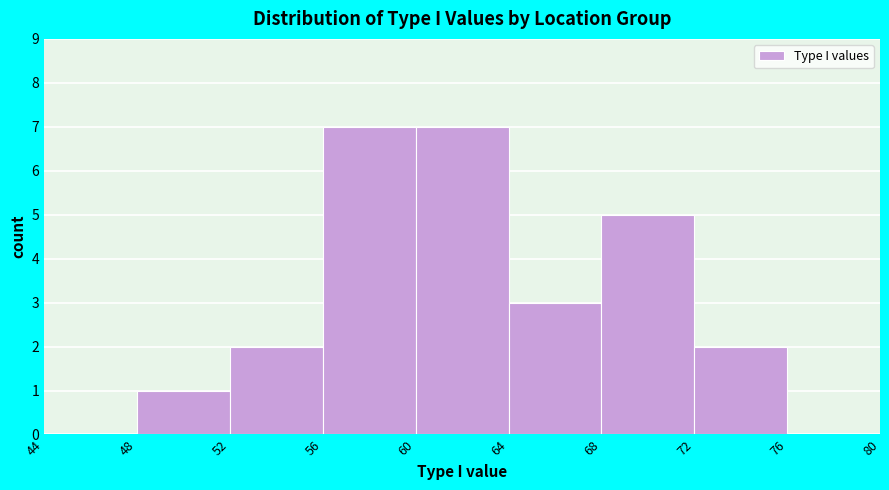

How tall is the bar that spans 68 to 72 on the x-axis? The values are not printed on the chart, so give them approximately, as read against the axis.

5